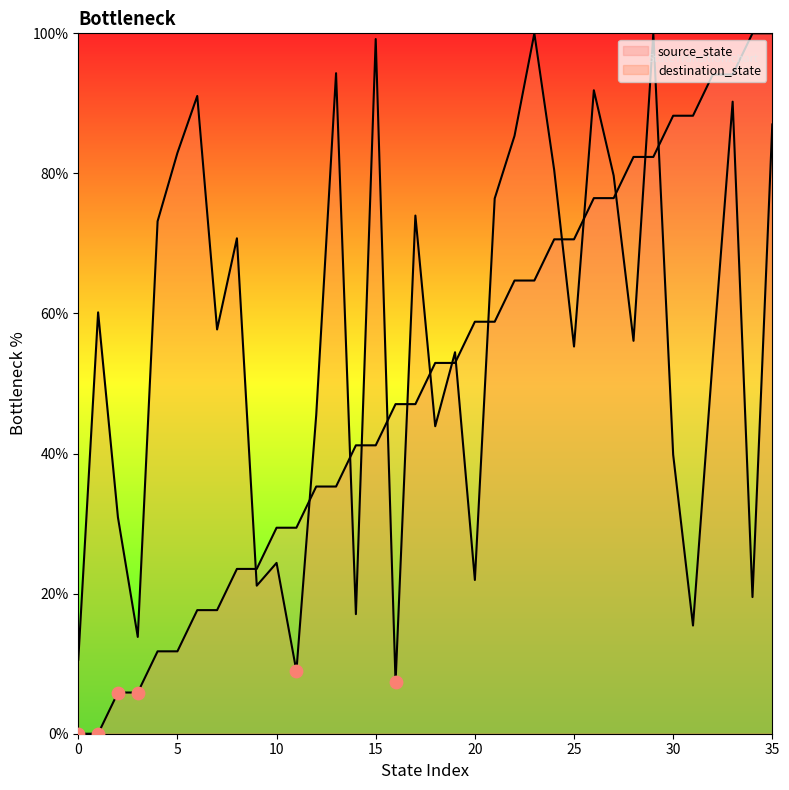

Which series reaches the maximum Y coordinate?

source_state